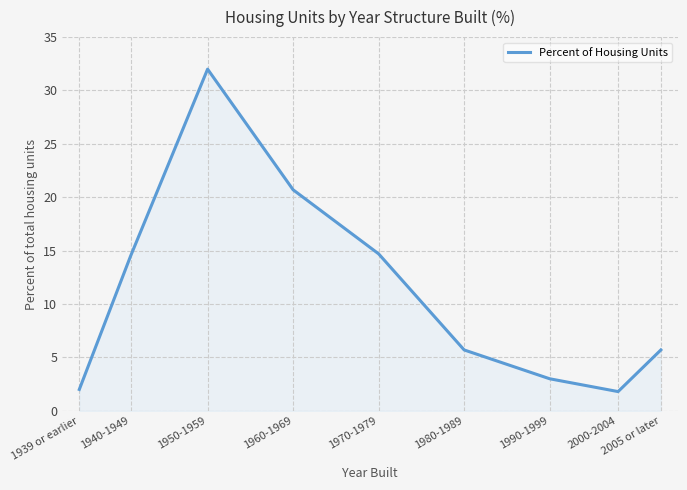

What is the maximum value shown in the chart?

32.0